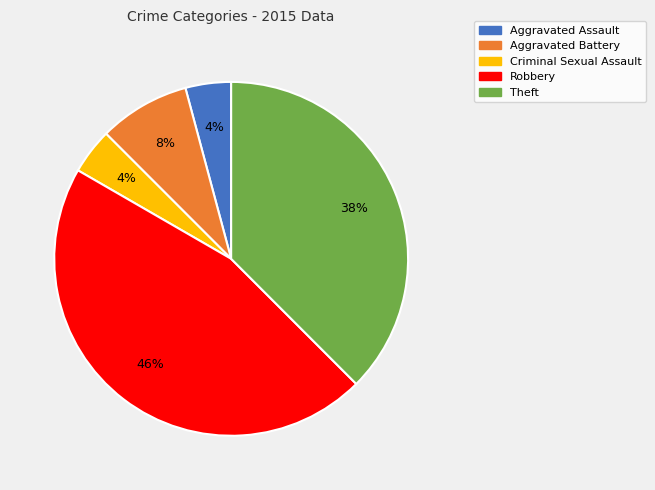

What is the largest slice in the pie chart?

Robbery